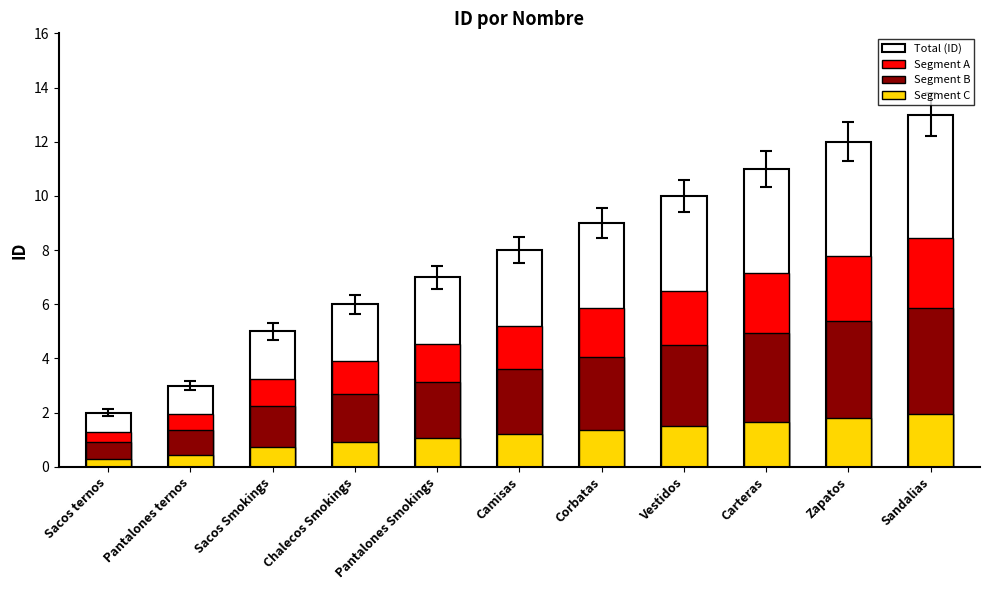

Rank the series by their maximum value, from lowest to highest.

Segment C, Segment B, Segment A, Total (ID)